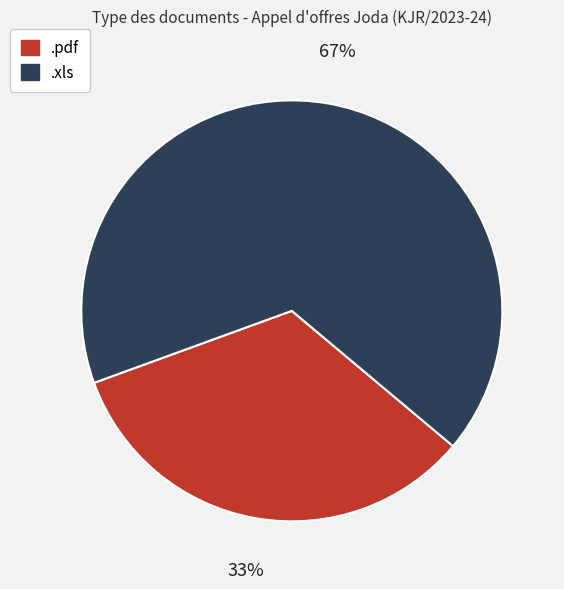

What percentage is the .xls slice, to the nearest percent?

67%